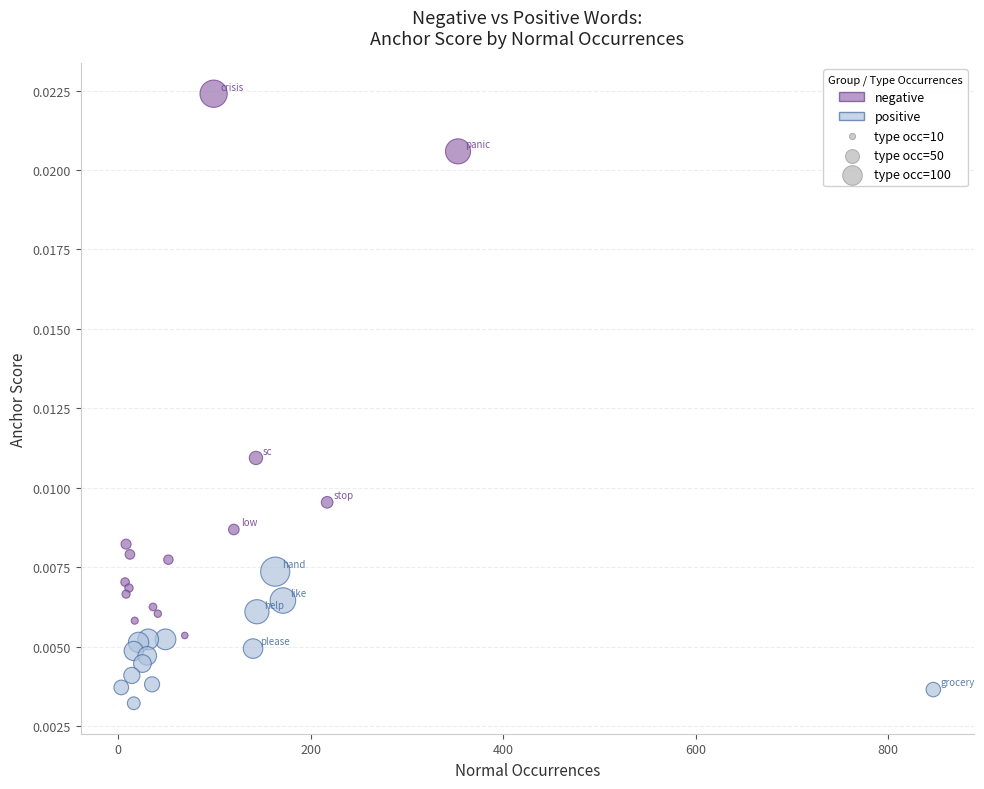

Which series contains the highest Y value?

negative